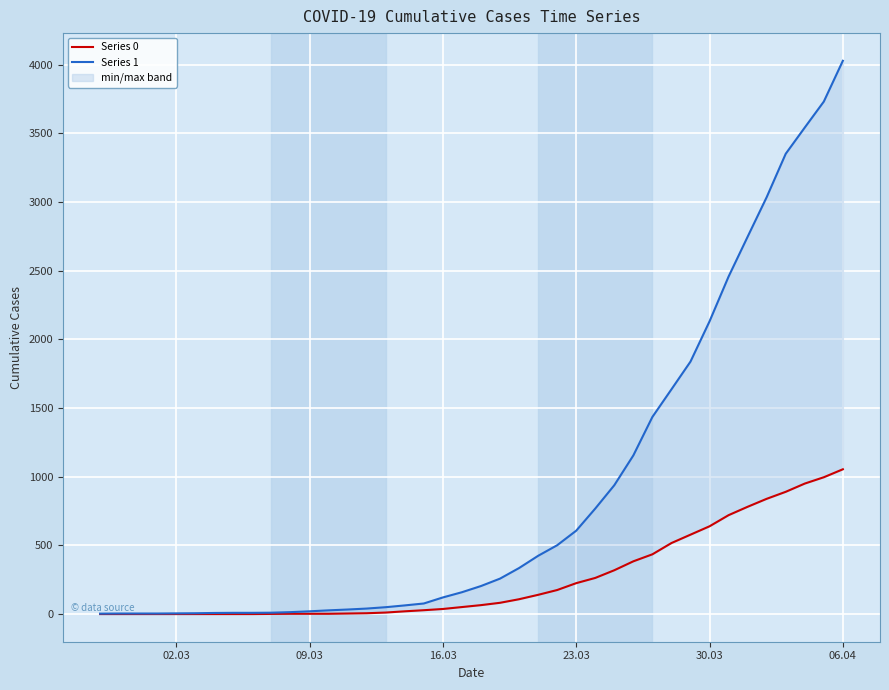

List the series in order of their peak value, lowest first.

Series 0, Series 1